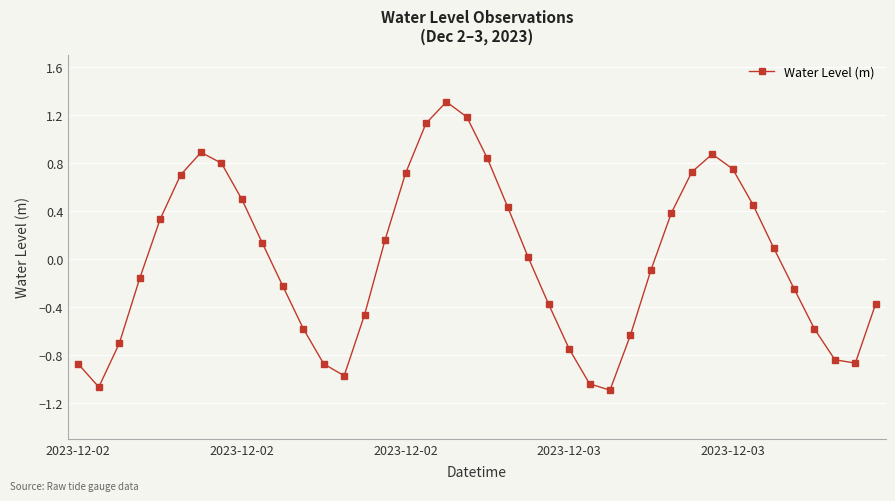

How many interior local valleys (lower than both neighbors) does the data have?

4